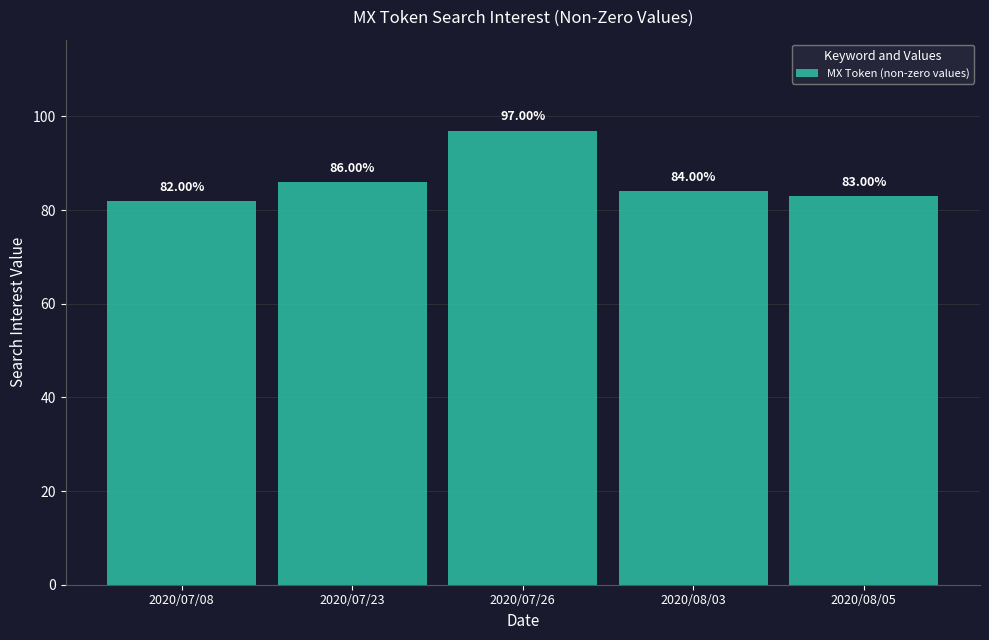

What is the label of the 4th bar from the left?

2020/08/03